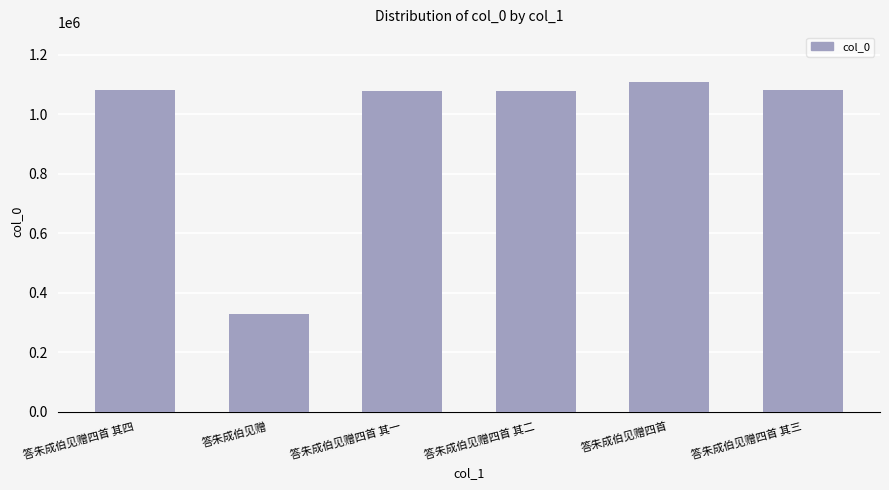

What is the label of the 3rd bar from the right?

答朱成伯见赠四首 其二